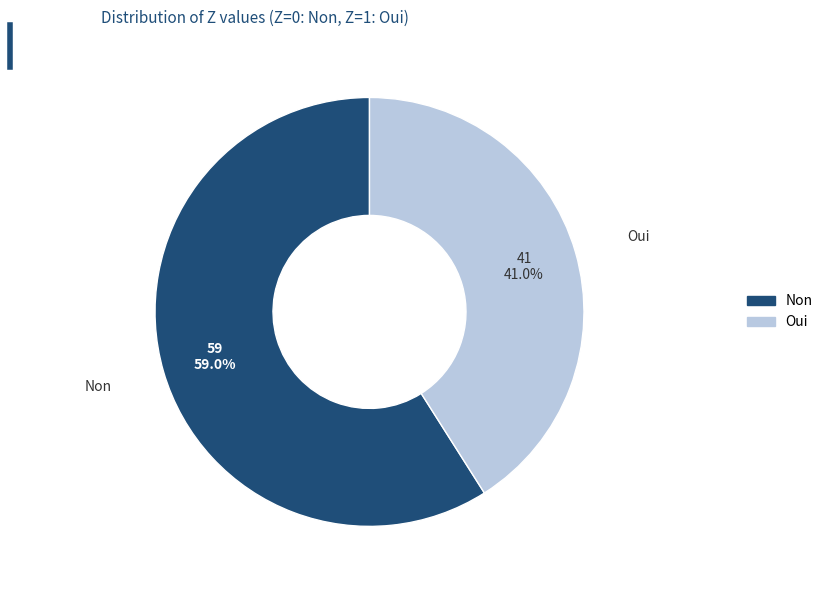

Is there a majority slice in this chart?

Yes